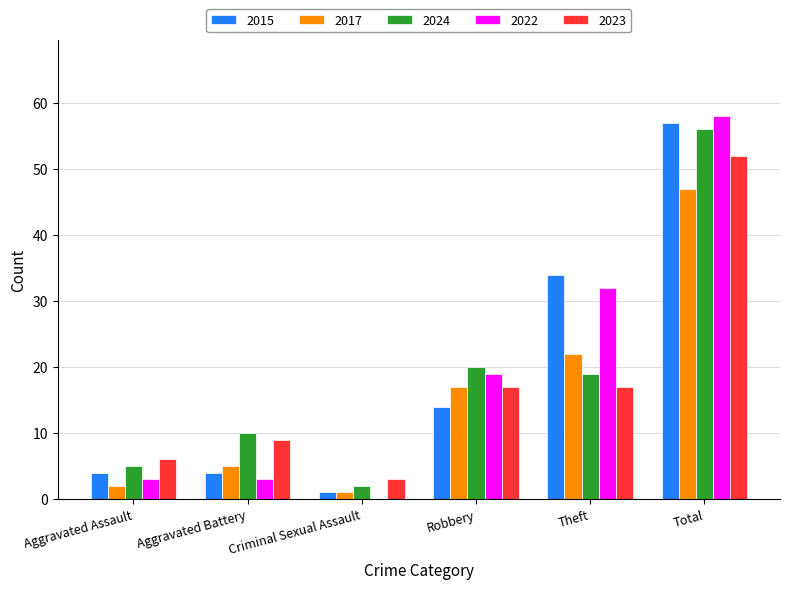

Reading left to right, extract all data points from this chart.

2015: Aggravated Assault=4	Aggravated Battery=4	Criminal Sexual Assault=1	Robbery=14	Theft=34	Total=57
2017: Aggravated Assault=2	Aggravated Battery=5	Criminal Sexual Assault=1	Robbery=17	Theft=22	Total=47
2024: Aggravated Assault=5	Aggravated Battery=10	Criminal Sexual Assault=2	Robbery=20	Theft=19	Total=56
2022: Aggravated Assault=3	Aggravated Battery=3	Criminal Sexual Assault=0	Robbery=19	Theft=32	Total=58
2023: Aggravated Assault=6	Aggravated Battery=9	Criminal Sexual Assault=3	Robbery=17	Theft=17	Total=52